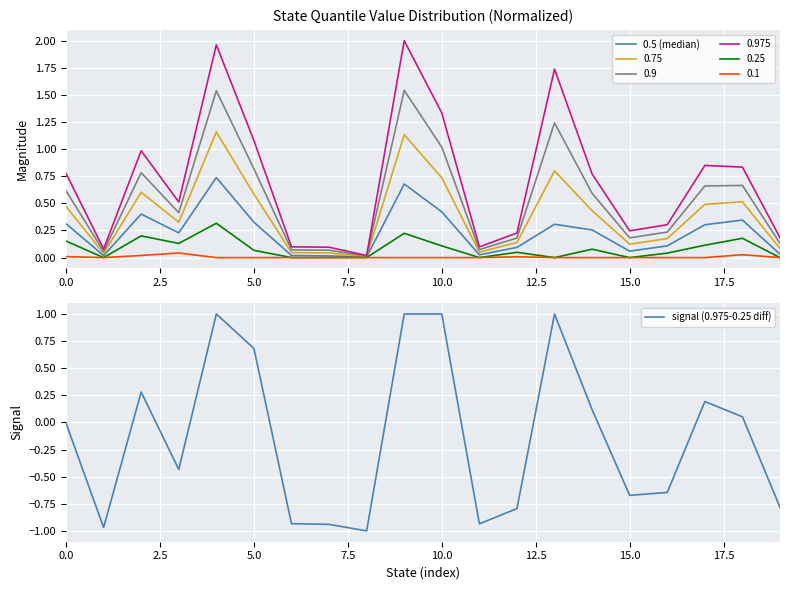

What is the maximum value for signal (0.975-0.25 diff)?

1.0